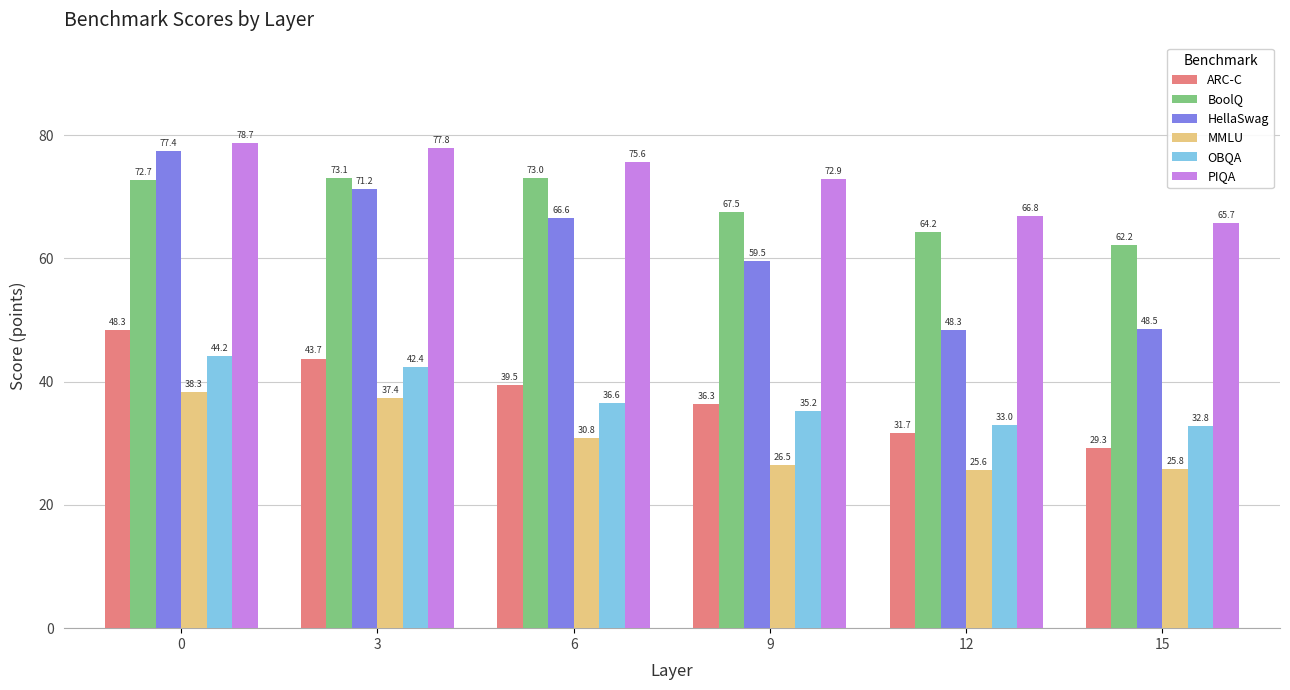

True or false: ARC-C has a value of 12.6 at 3.

False